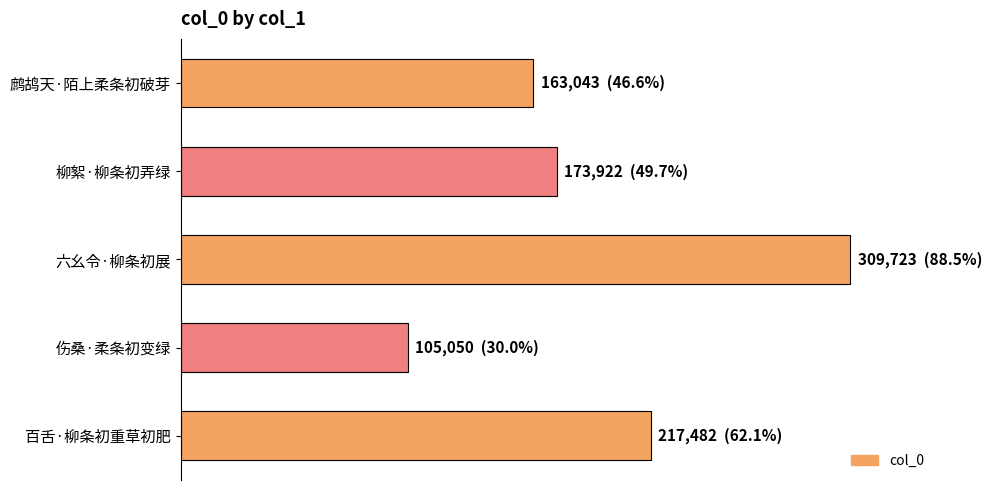

Does the chart contain any negative values?

No